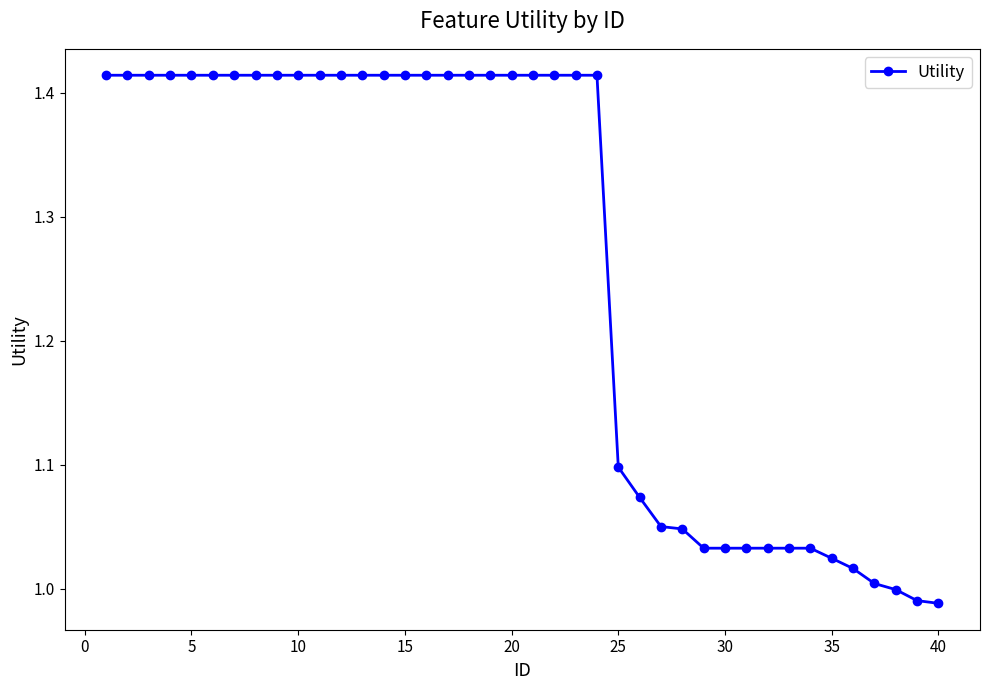

What is the difference between the maximum and minimum values?

0.4